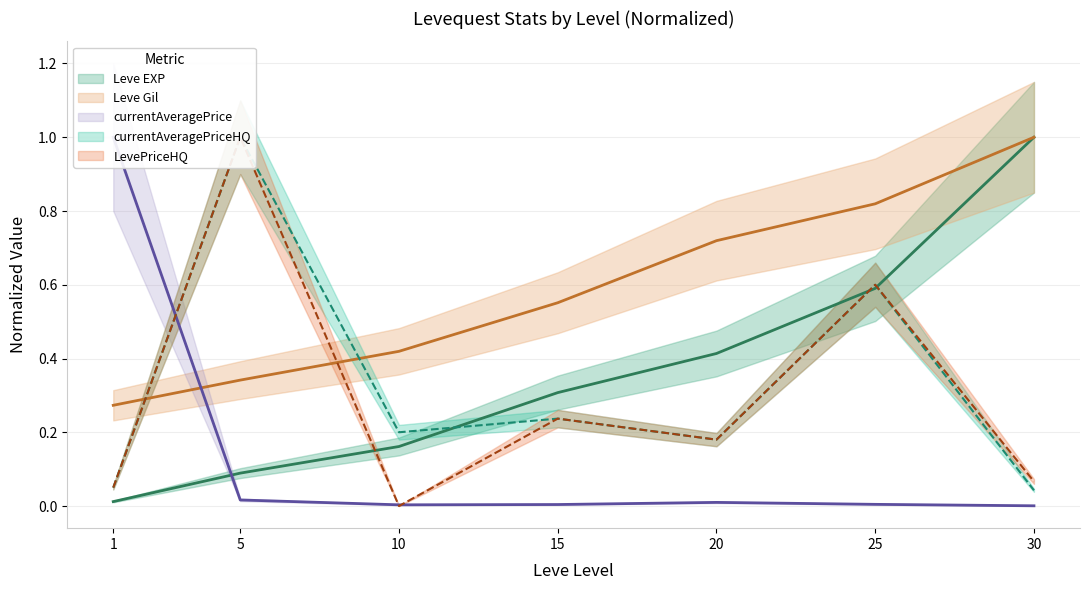

Which series has the widest spread of values?

LevePriceHQ